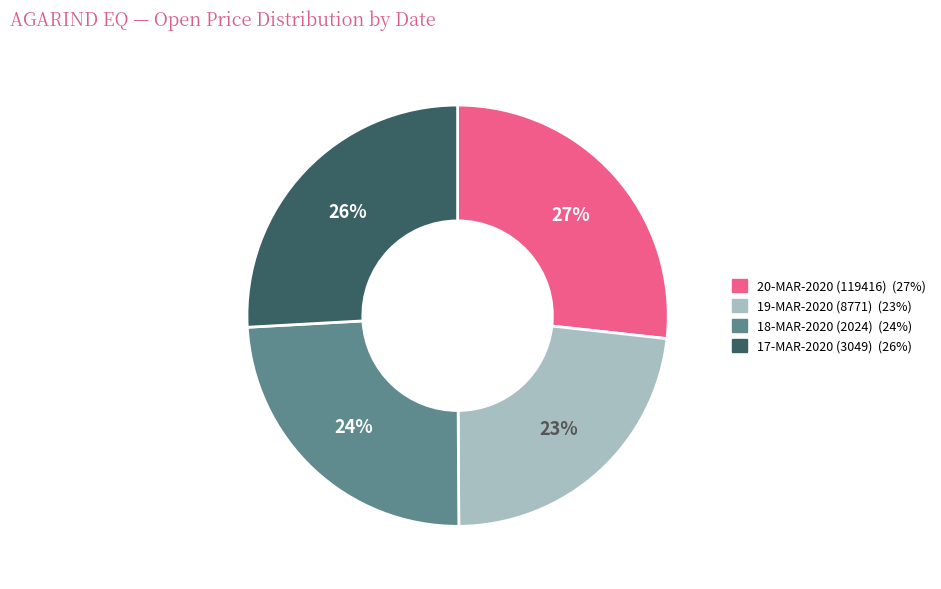

The 19-MAR-2020 (8771) slice represents 23% of the pie. True or false?

True